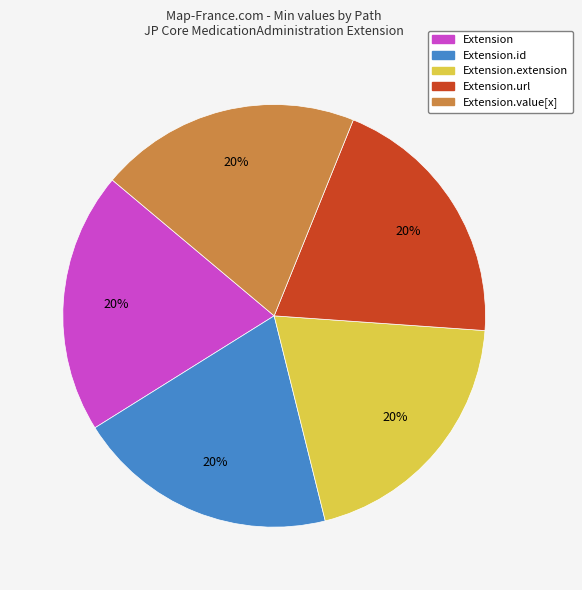

Is there a majority slice in this chart?

No